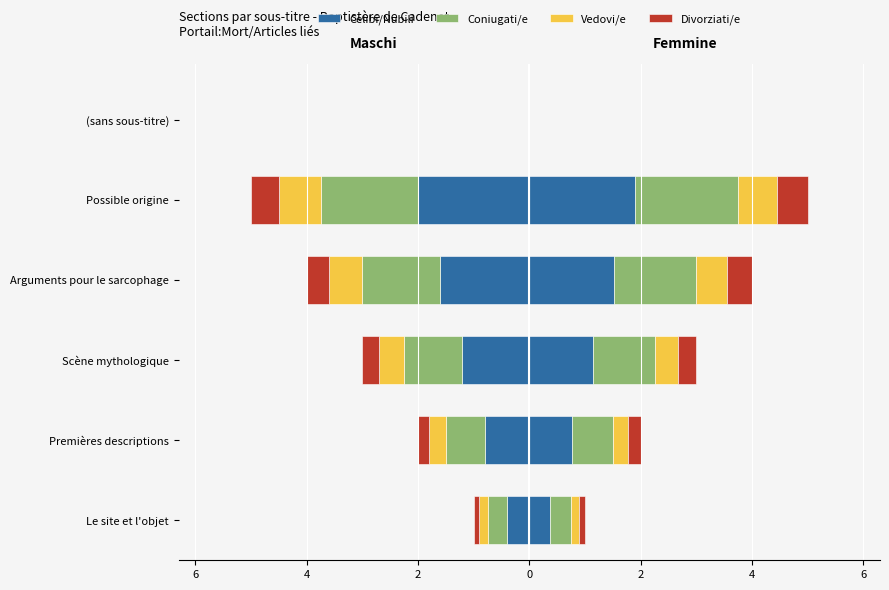

What is the difference between the highest and lowest values at 2?

2.2